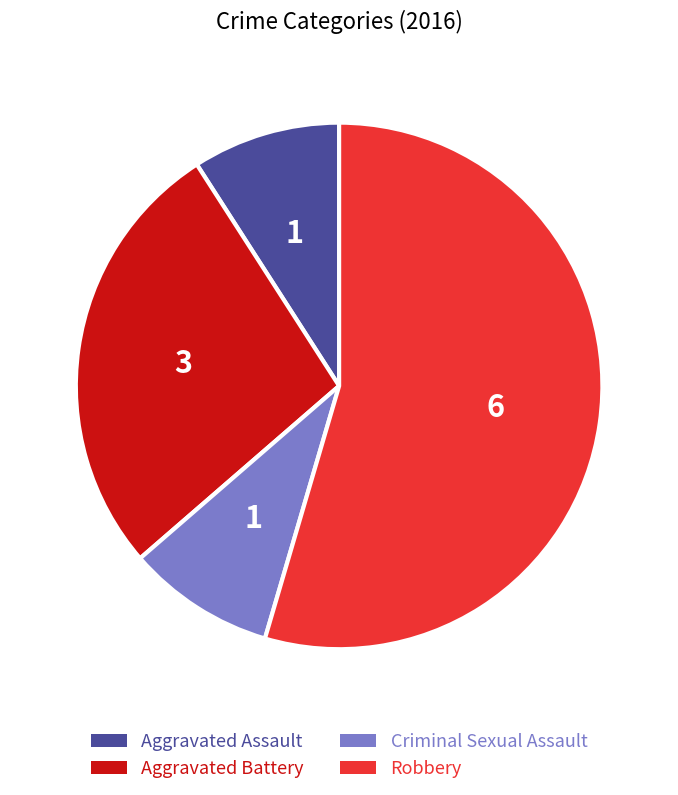

Which category has the biggest portion of the pie?

Robbery